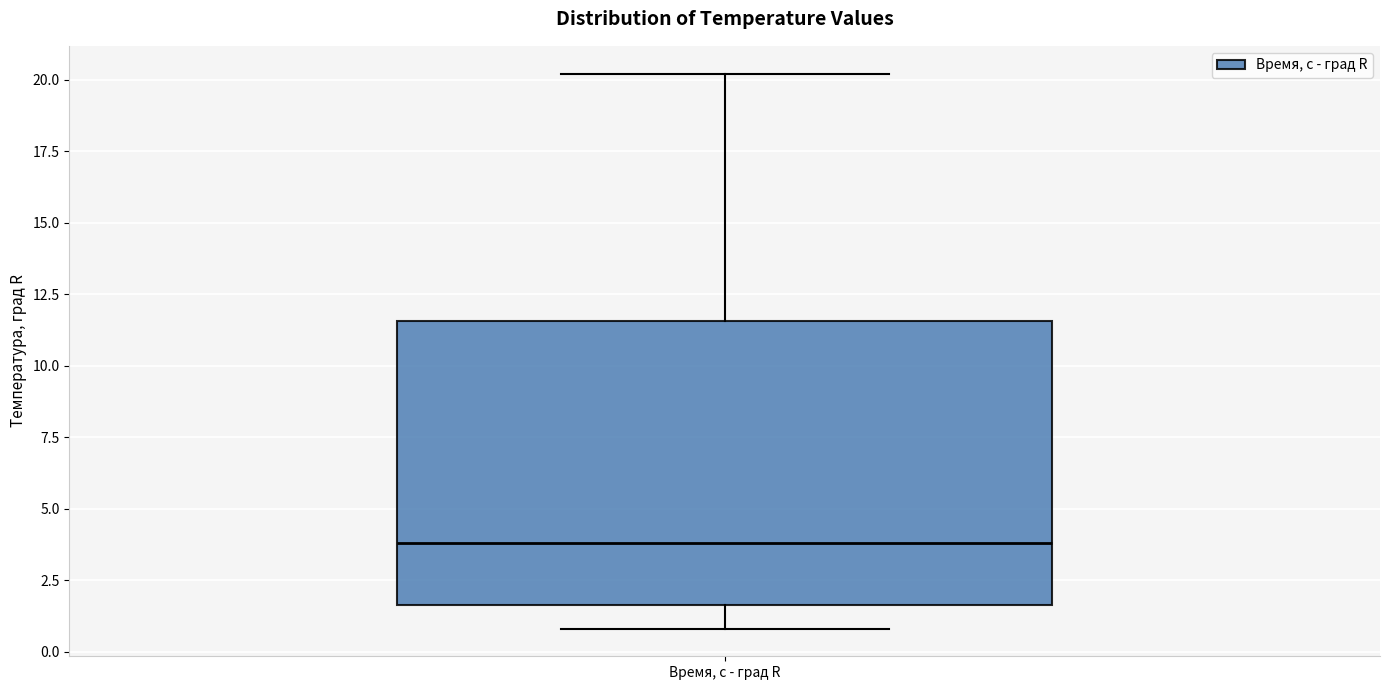

Read this box plot against the y-axis: the position of the median line, the range covered by the box, and the ends of both whiskers. The values are not printed on the chart, so give them approximately, as read against the axis.

median 4.0, box 1.5 to 11.5, whiskers 1.0 to 20.0